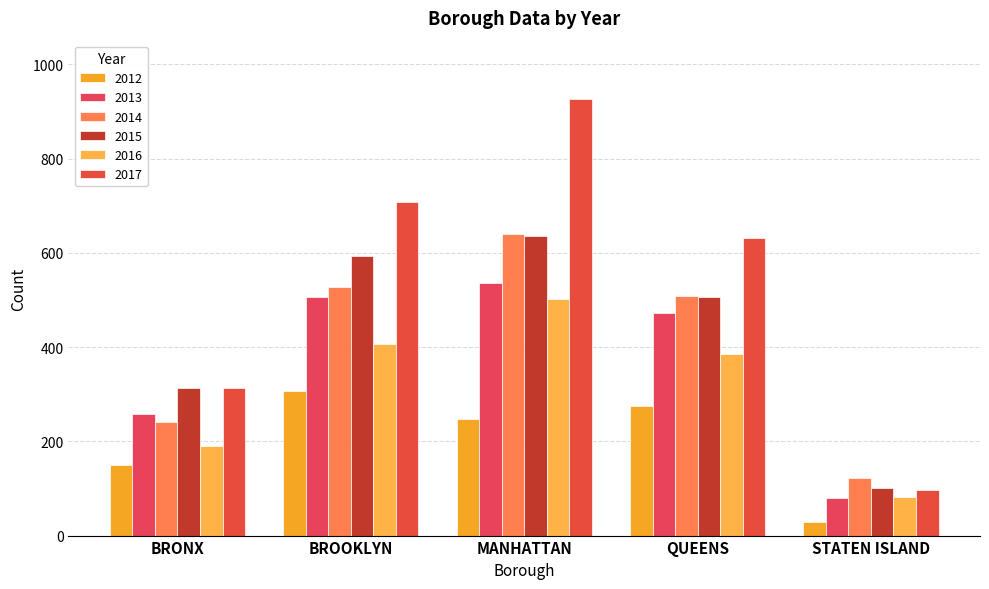

What is the label of the 1st bar from the left?

BRONX